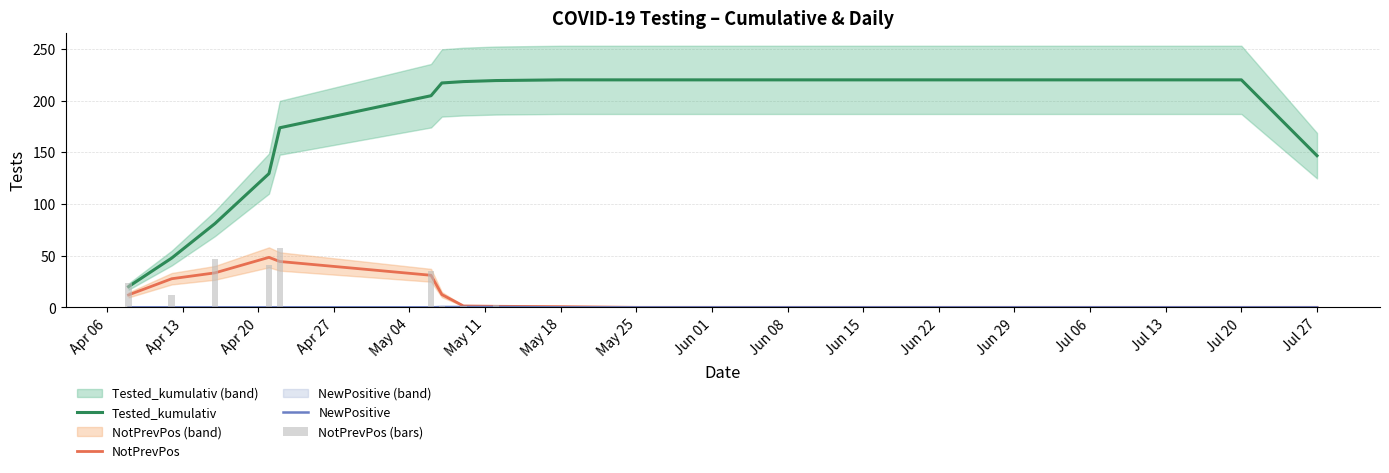

The NotPrevPos series shows 0.0 at Jul 27. True or false?

True